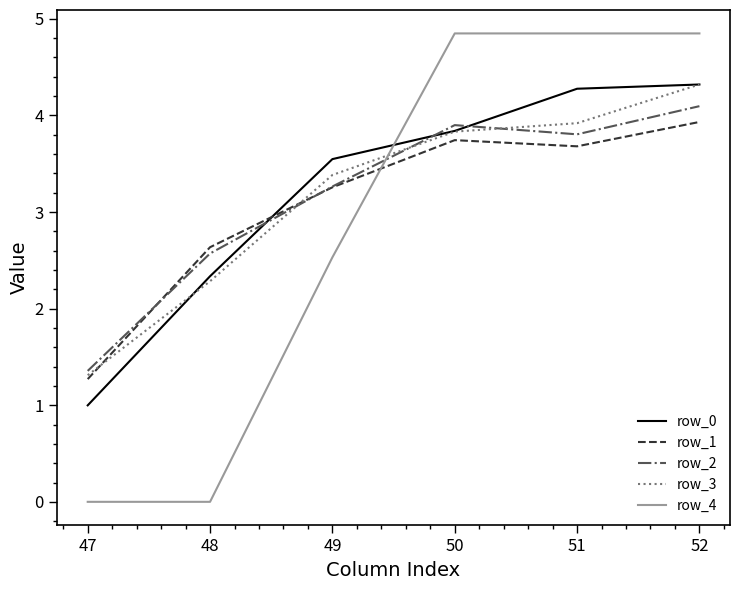

True or false: row_3 has a value of 2.4 at 49.

False